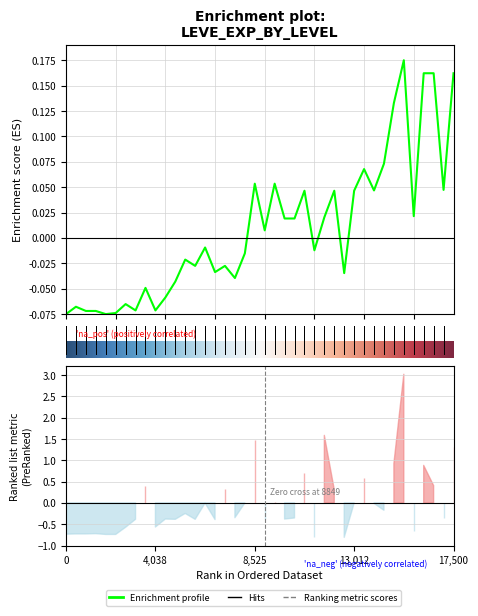

Is it true that the value at 17,500 is 0.0?

False